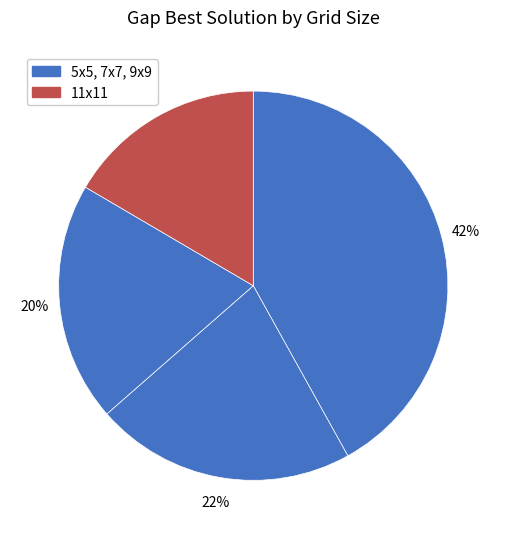

Is there any slice that represents more than half of the pie?

No